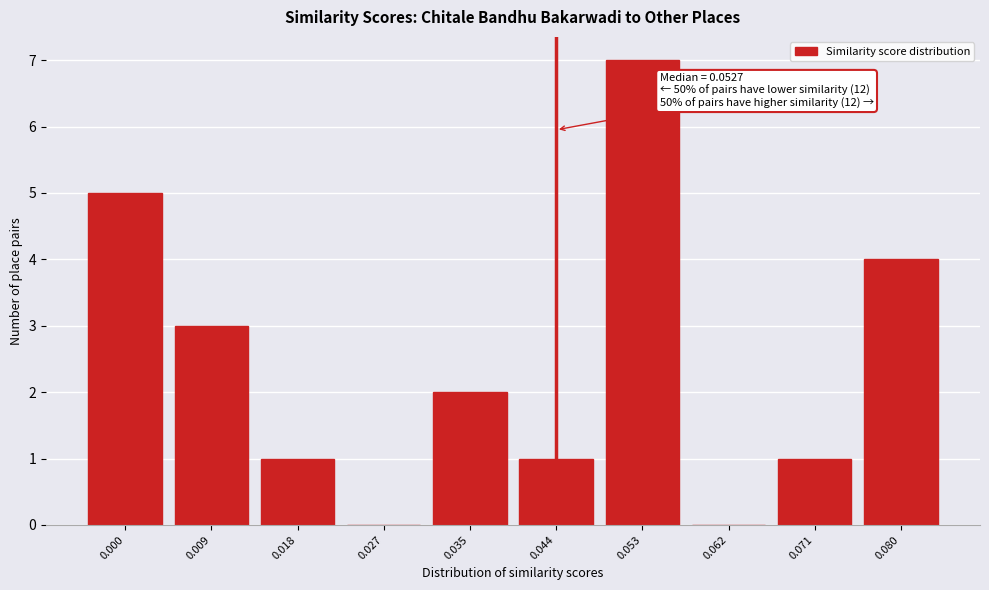

Reading left to right, list all the values displayed in this chart.

0.000=5	0.009=3	0.018=1	0.027=0	0.035=2	0.044=1	0.053=7	0.062=0	0.071=1	0.080=4